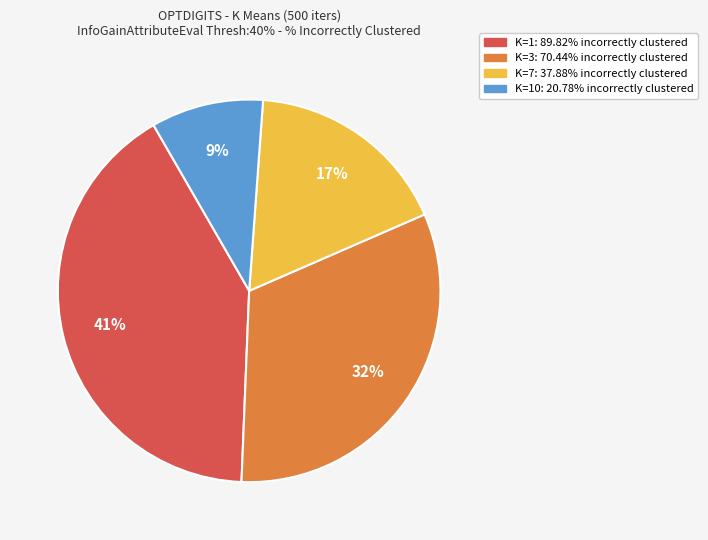

Does any single category account for the majority?

No